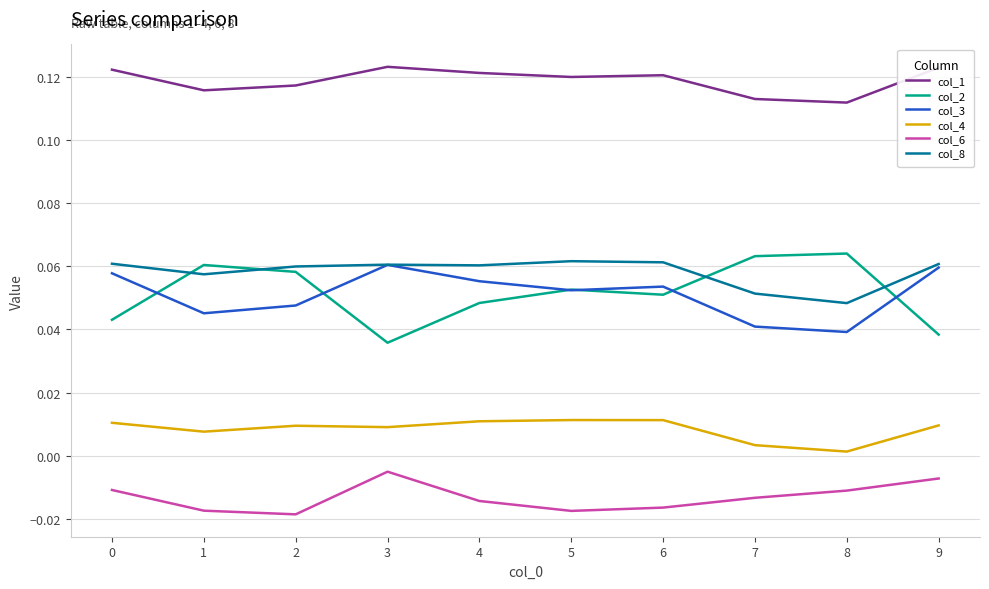

The col_6 series shows -0.0 at 3. True or false?

True